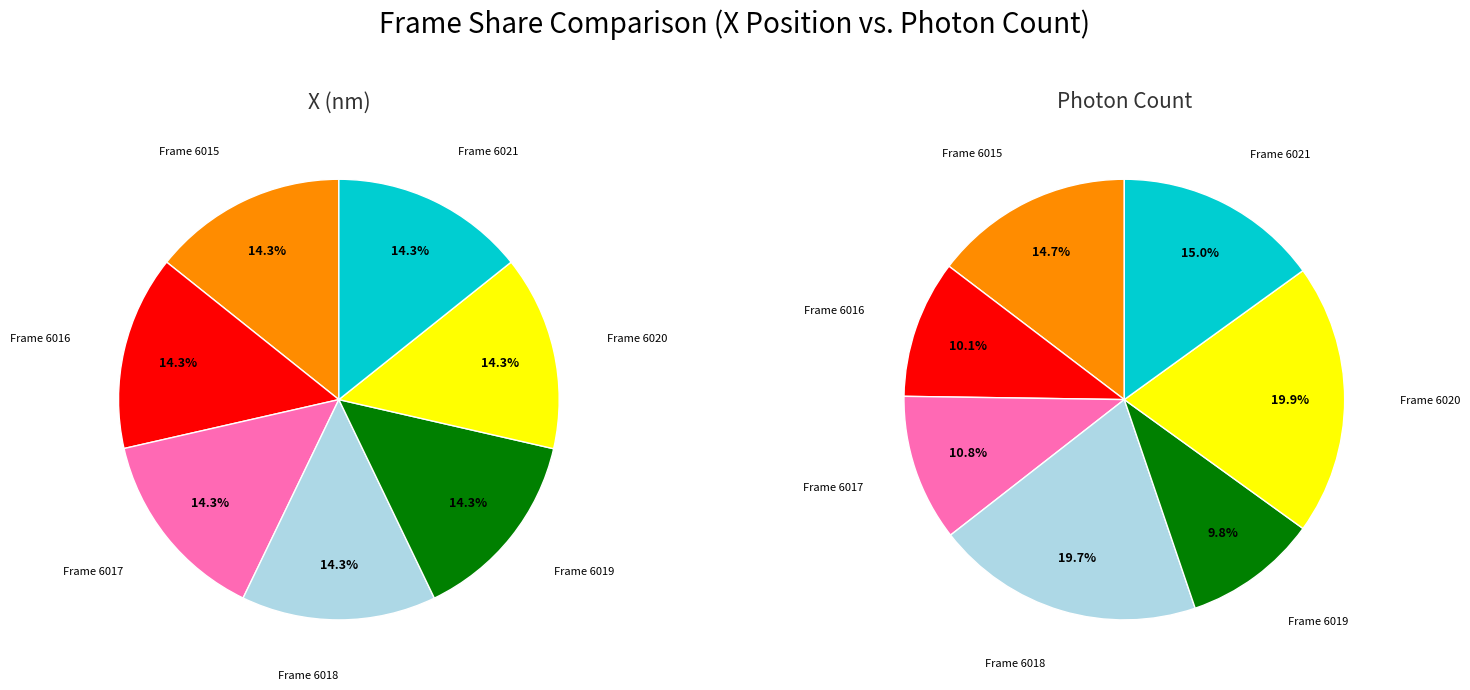

Which has a higher value, 6018 or 6016?

6018